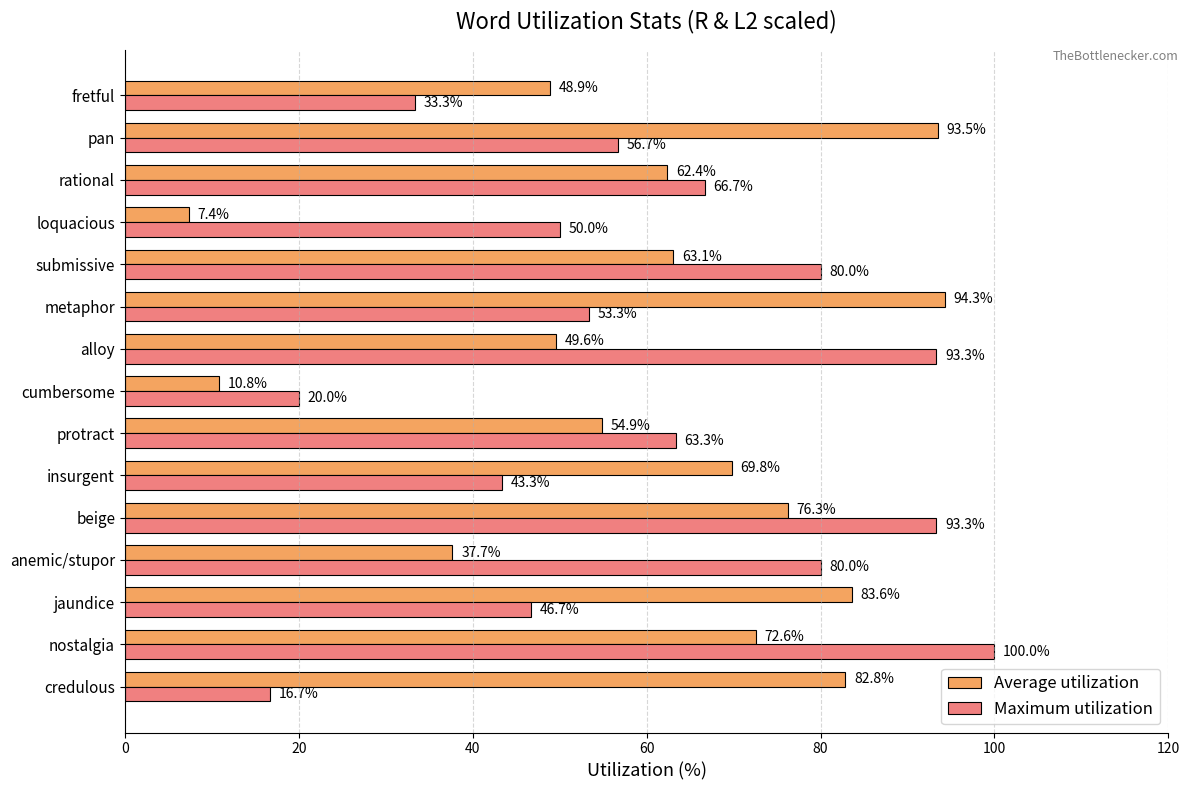

Is the value of Maximum utilization at beige greater than the value of Average utilization at nostalgia?

Yes